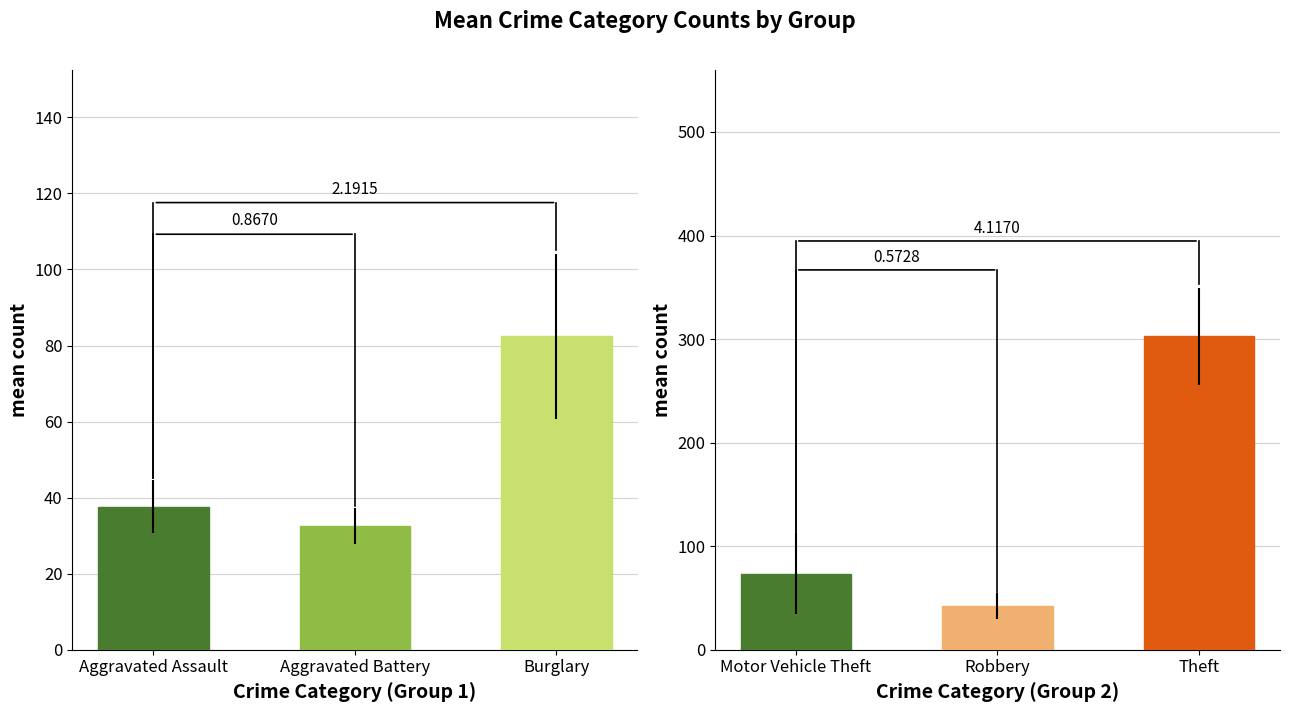

Reading right to left, list all the values displayed in this chart.

Aggravated Assault: 39	48	46	30	38	37	47	29	30	32
Aggravated Battery: 31	27	35	28	34	42	33	29	39	28
Burglary: 67	83	77	57	42	83	102	116	91	106
Motor Vehicle Theft: 120	161	89	45	33	35	56	55	52	89
Robbery: 41	58	45	51	37	15	31	49	59	35
Theft: 337	295	348	204	242	287	289	330	347	347